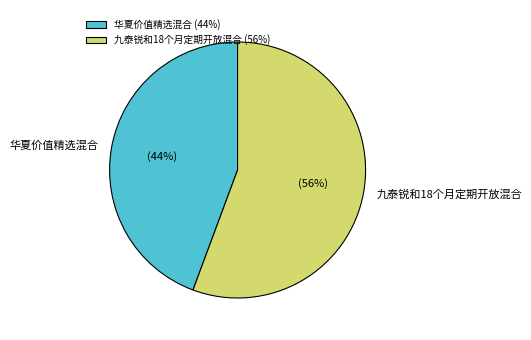

To the nearest percent, what is the average slice percentage?

50%